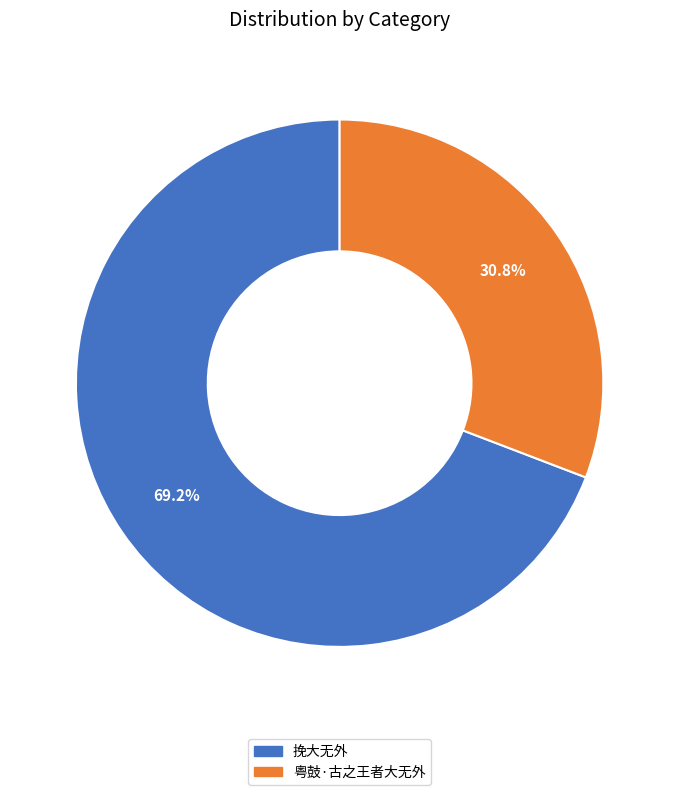

Which category accounts for the majority?

挽大无外